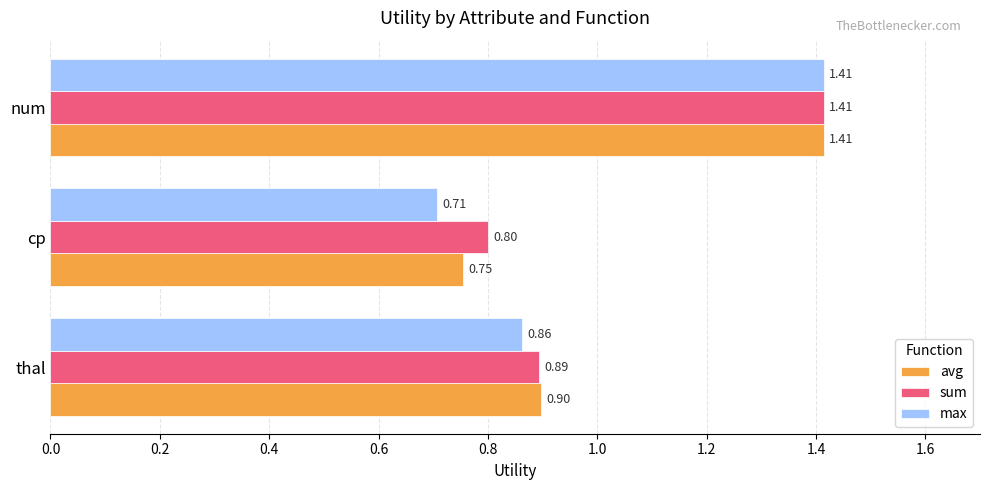

Which series has the widest spread of values?

max